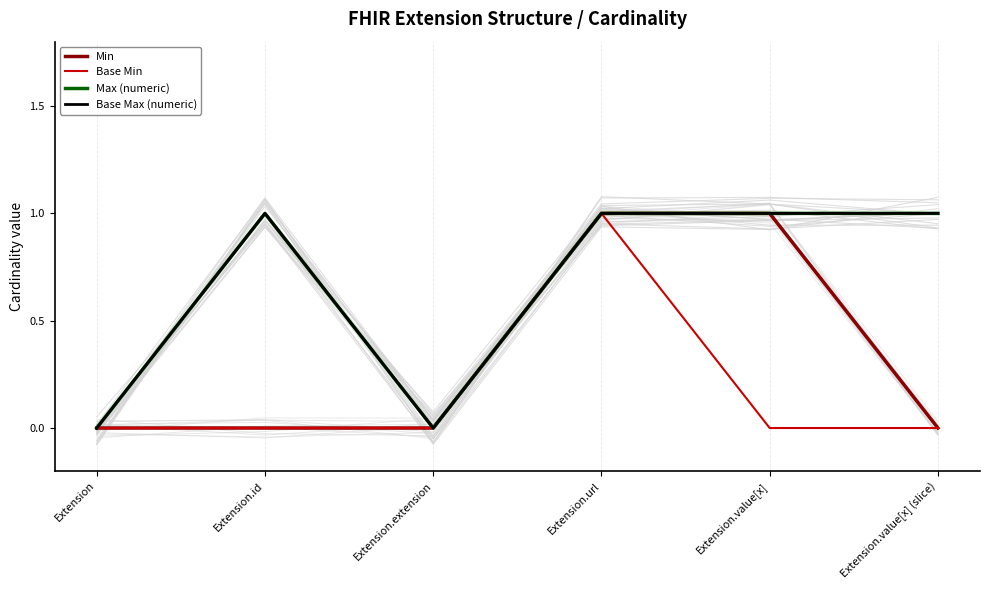

How many lines are shown in the chart?

4